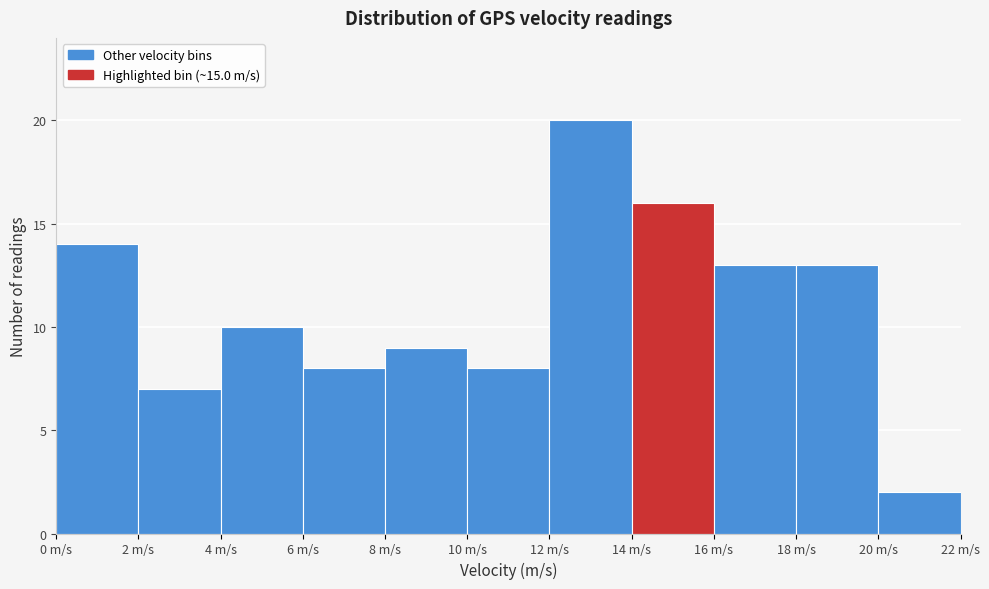

Reading left to right, list every bar in this chart as the range it spans on the x-axis followed by its height. The values are not printed on the chart, so give them approximately, as read against the axis.

0 to 2: 14
2 to 4: 7
4 to 6: 10
6 to 8: 8
8 to 10: 9
10 to 12: 8
12 to 14: 20
14 to 16: 16
16 to 18: 13
18 to 20: 13
20 to 22: 2